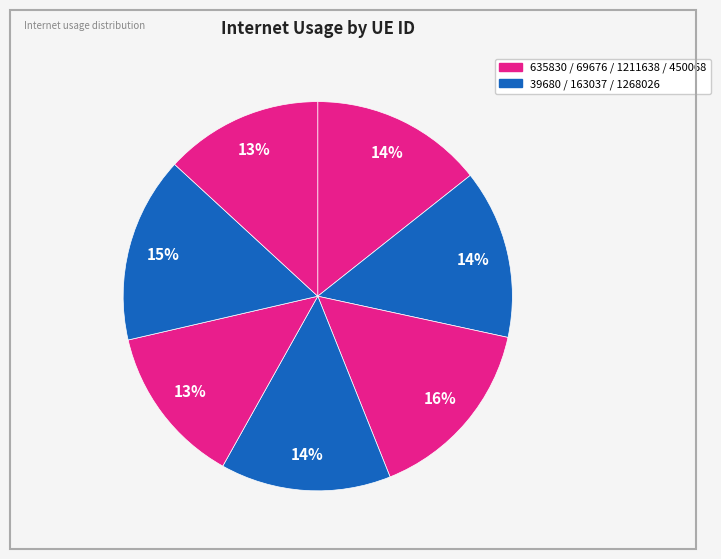

To the nearest percent, what is the average slice percentage?

14%